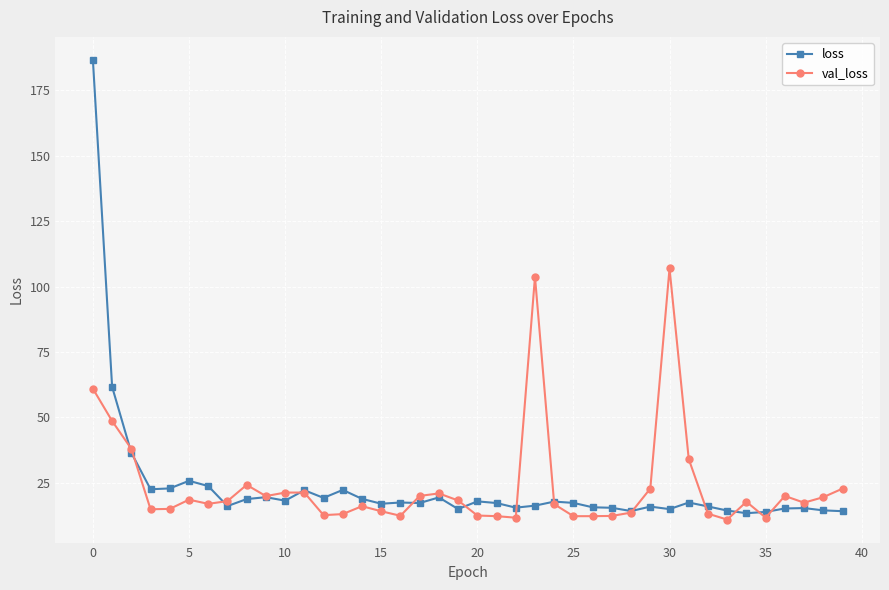

Which series has the widest spread of values?

loss